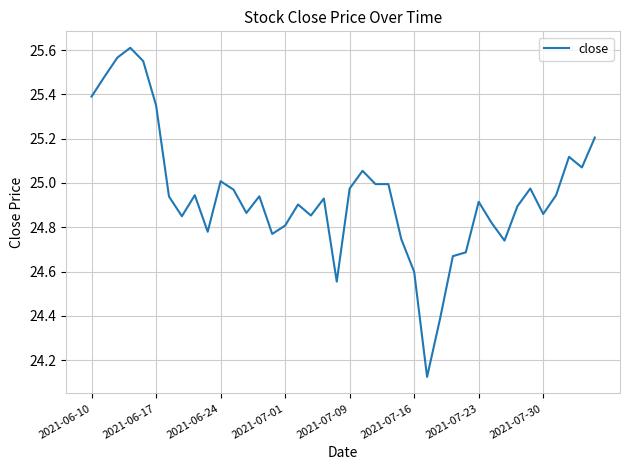

What is the difference between the maximum and minimum values?

1.5